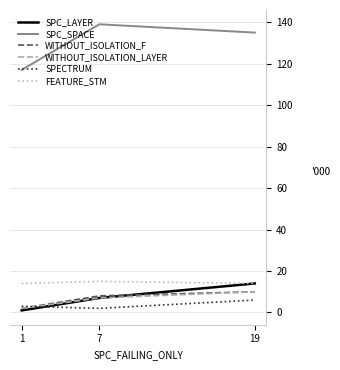

What is the difference between the highest and lowest values at 7?

137